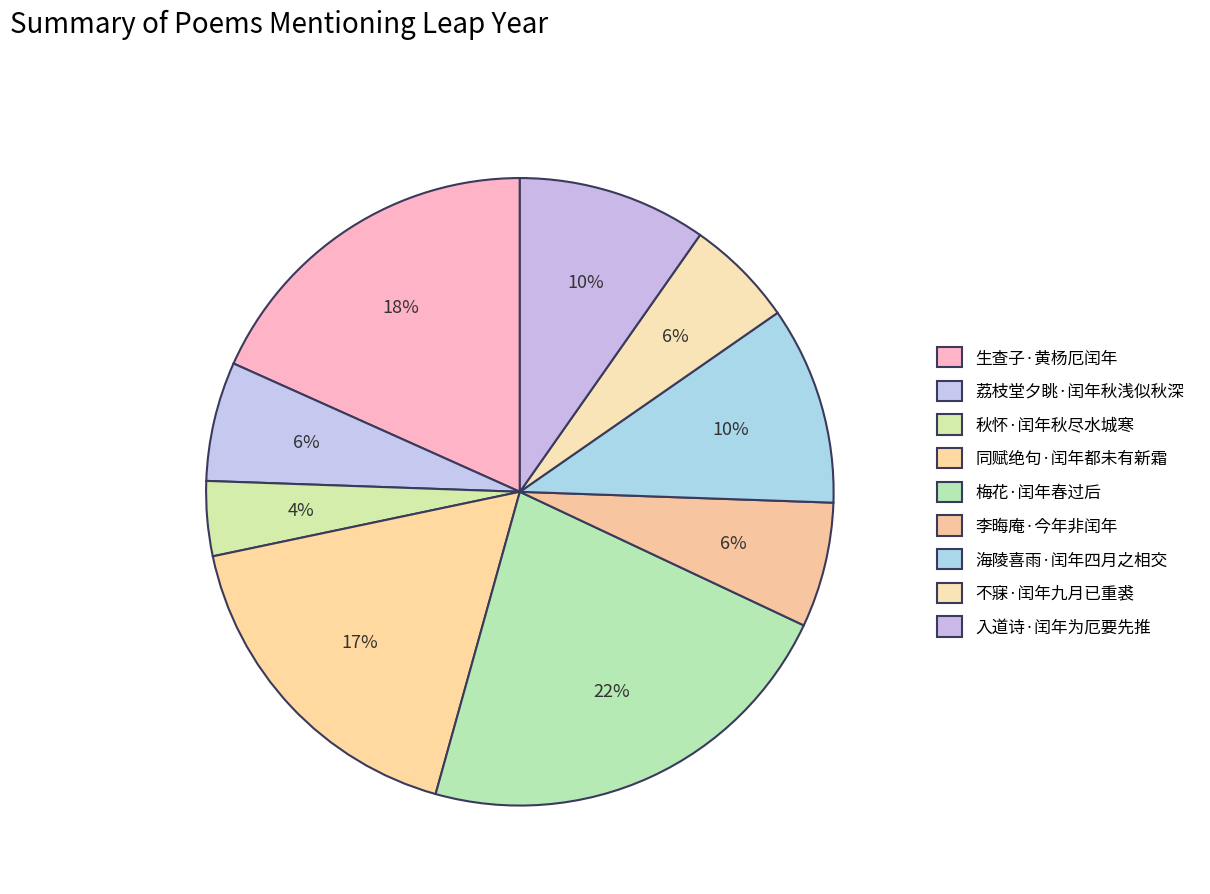

How many slices are in this pie chart?

9